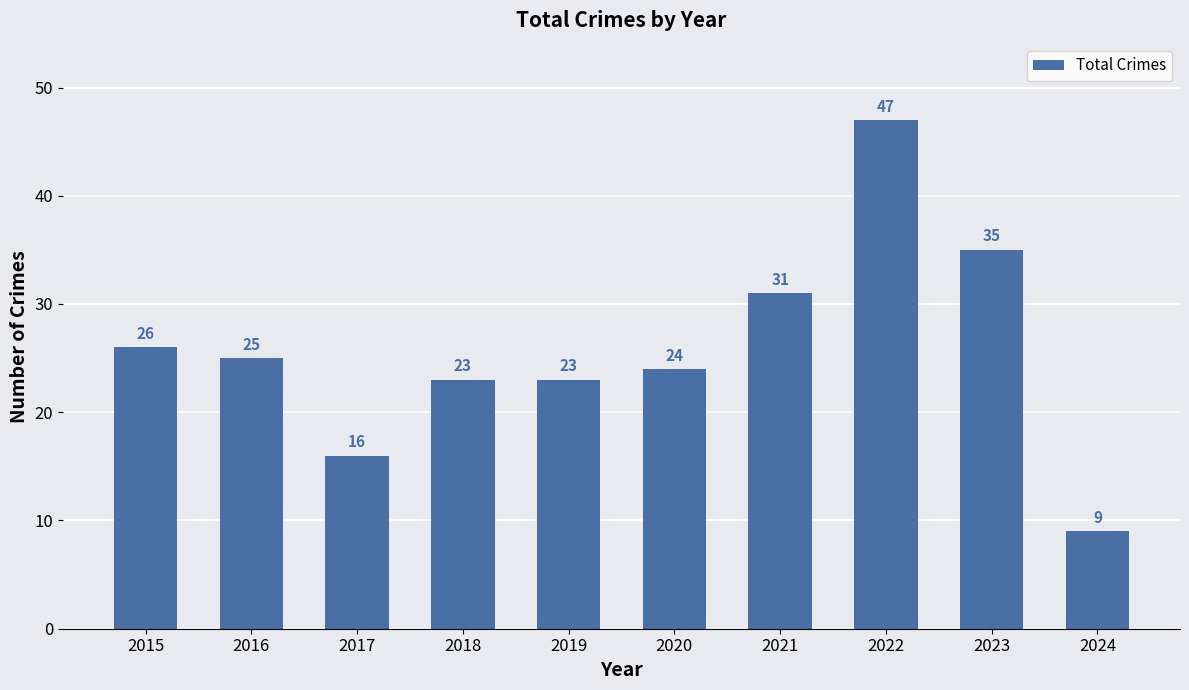

The chart shows a value of 35 at 2023. True or false?

True